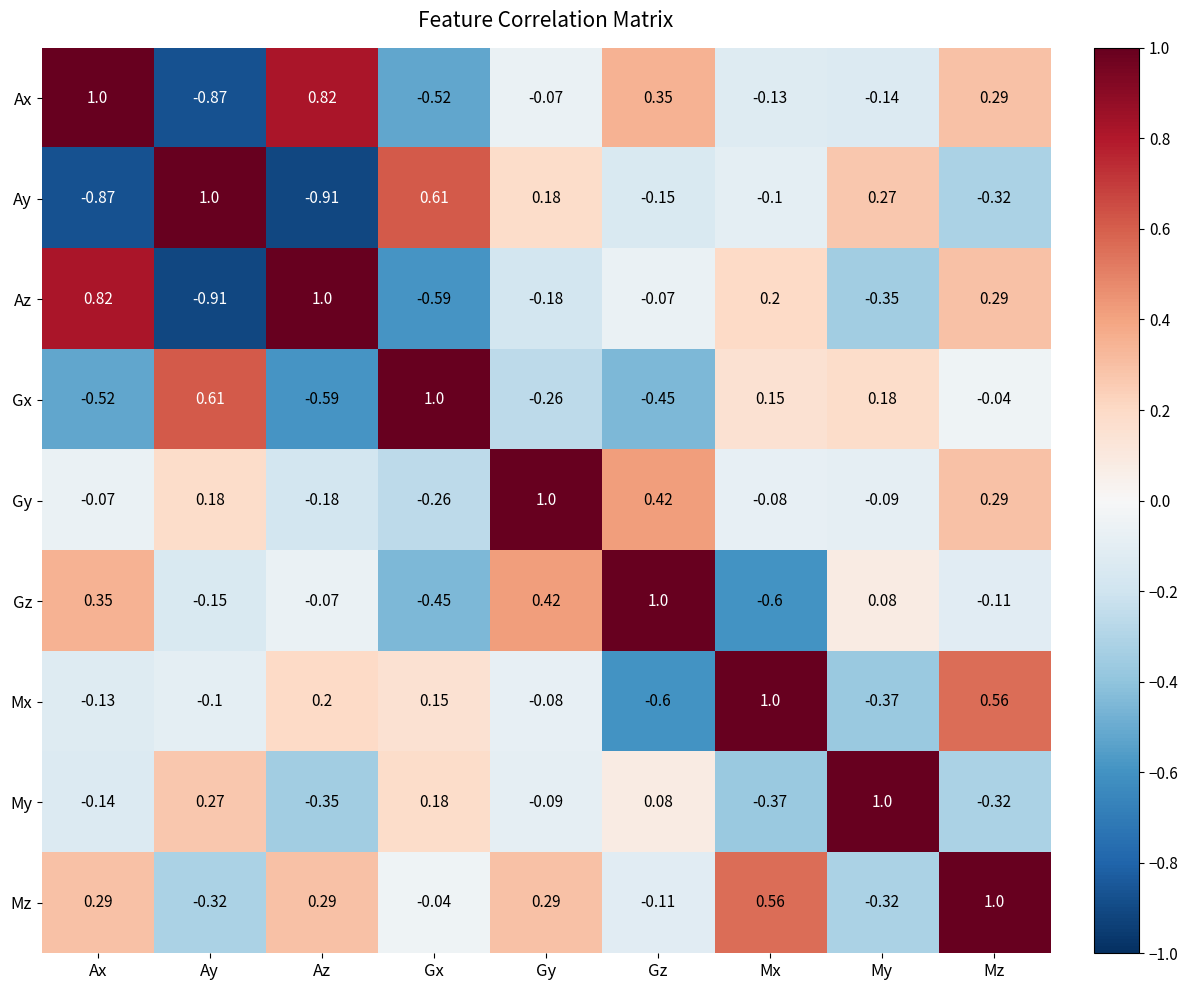

Where does the Gz series first go above 0?

Ax